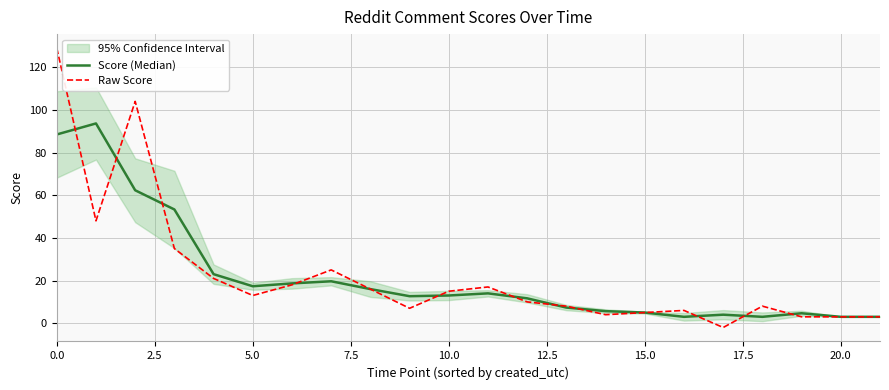

Is the value of Raw Score at 21 greater than the value of Score (Median) at 15?

No